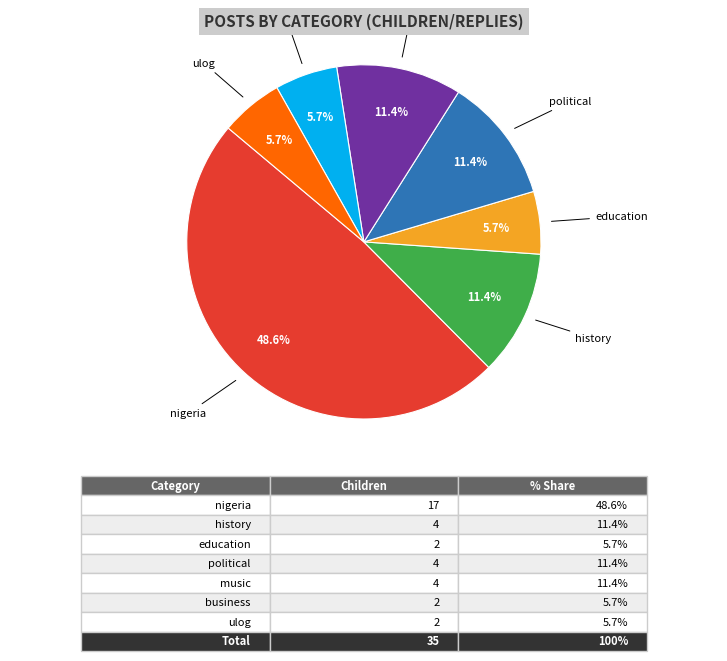

Is there any slice that represents more than half of the pie?

No